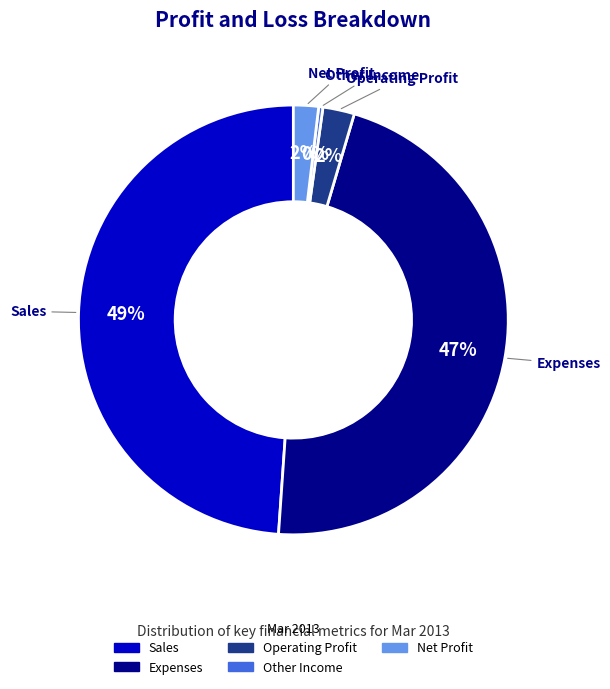

Combined, do Sales and Net Profit account for over 50%?

Yes